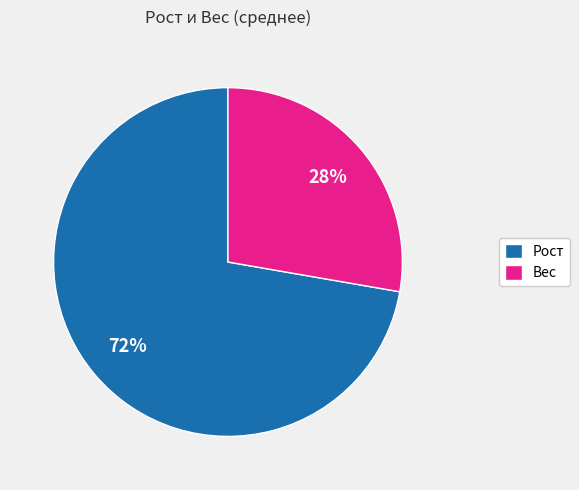

Which category has the biggest portion of the pie?

Рост